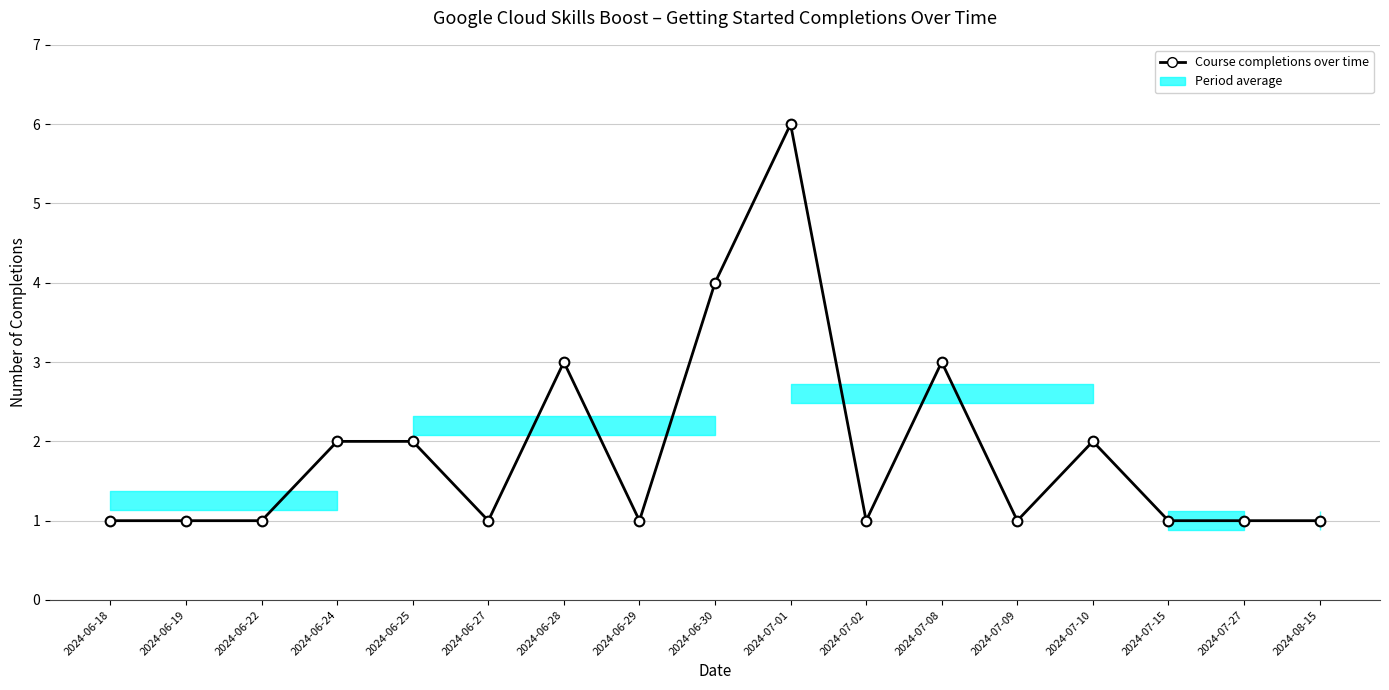

Is this an area chart (filled region under the line)?

No